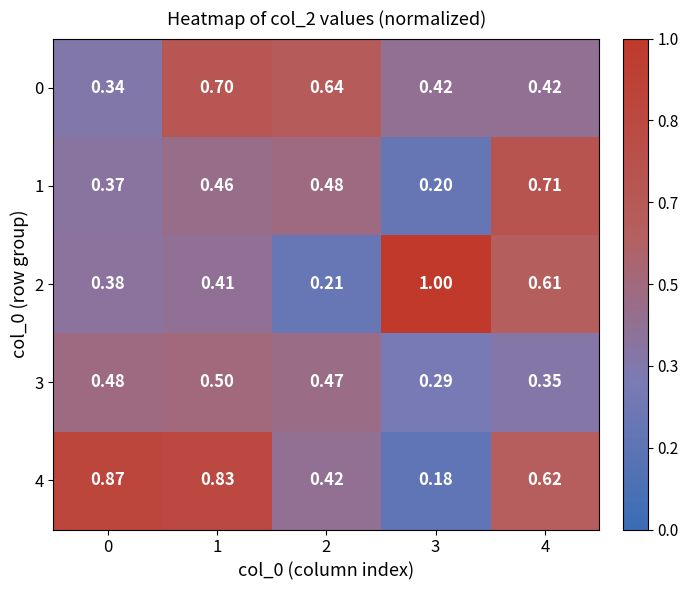

List the series in order of their peak value, lowest first.

3, 0, 1, 4, 2